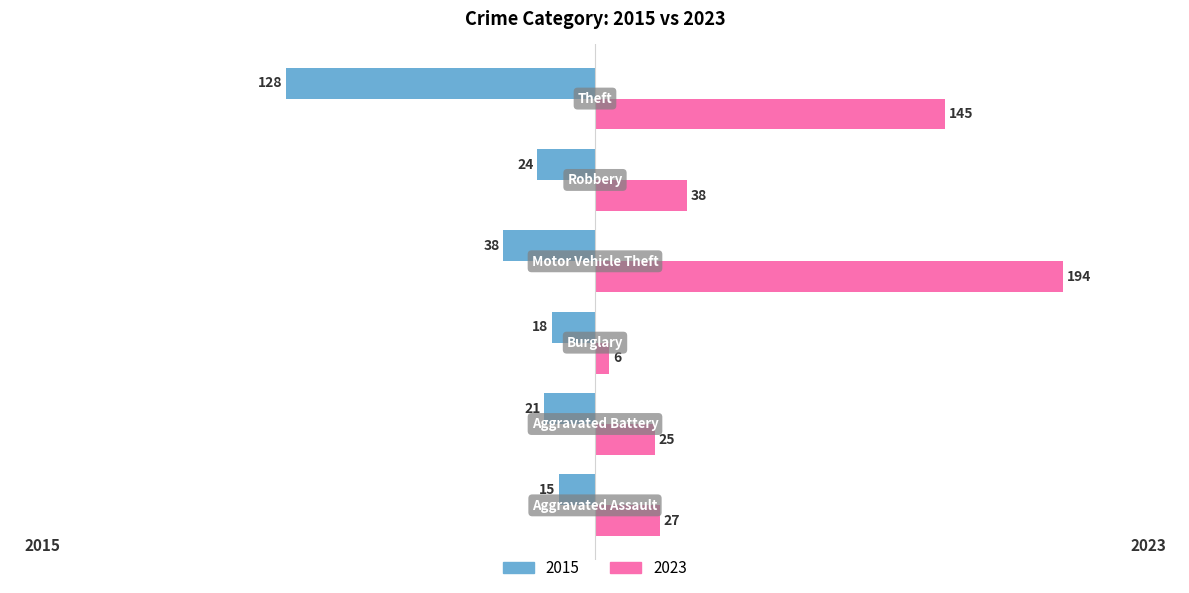

What is the difference between the maximum and minimum values in the 2023 series?

188